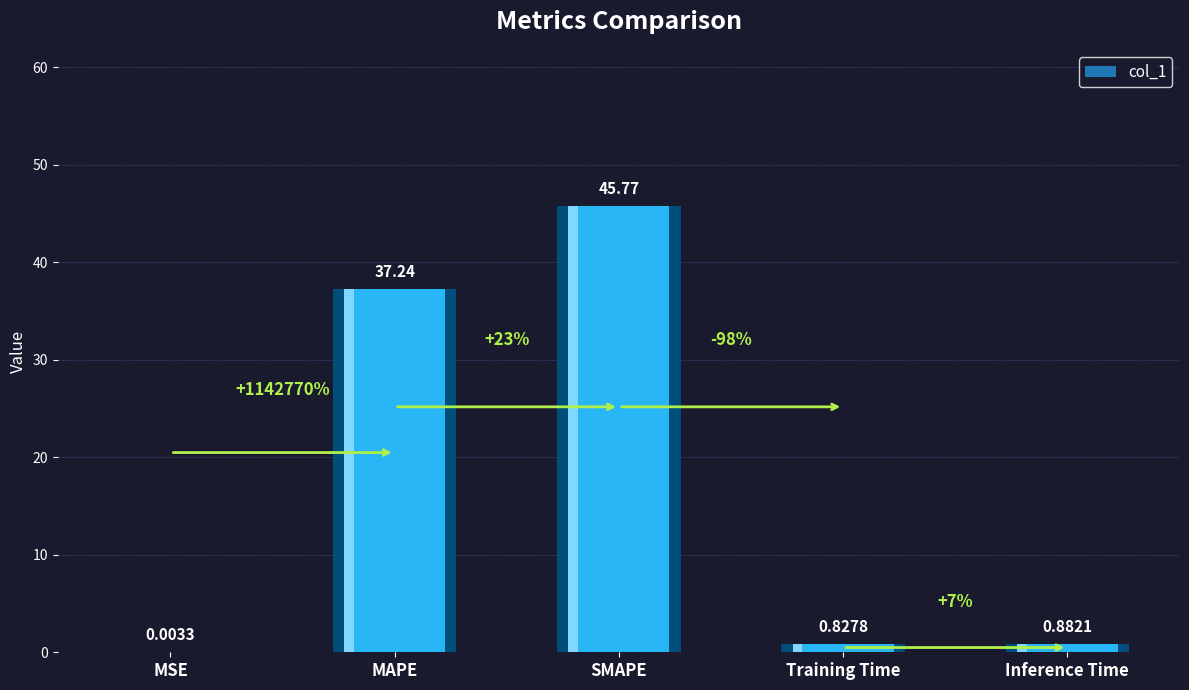

What is the greatest value displayed?

45.8